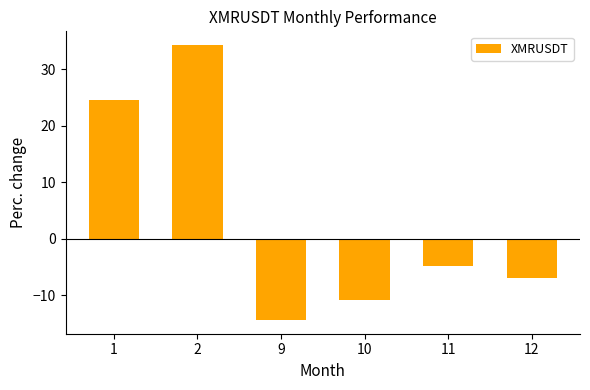

How many values are below zero?

4